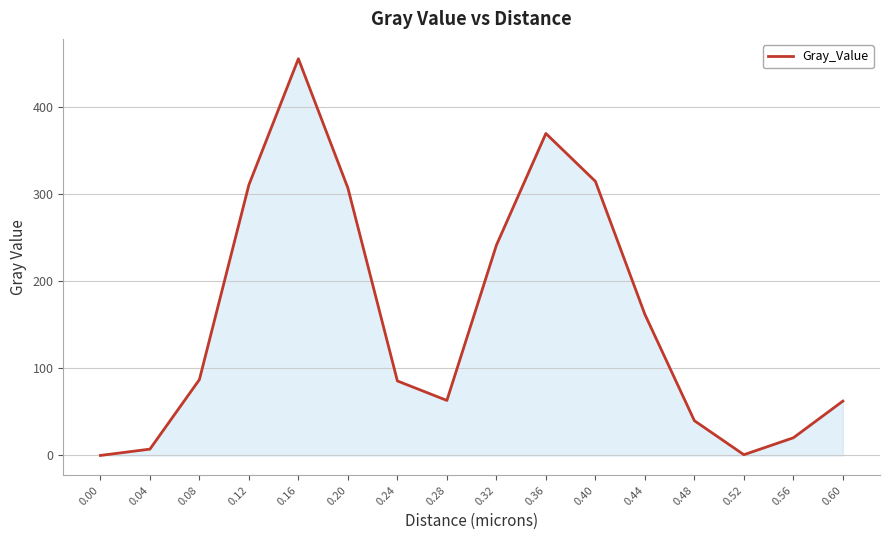

How many values are below 87?

8